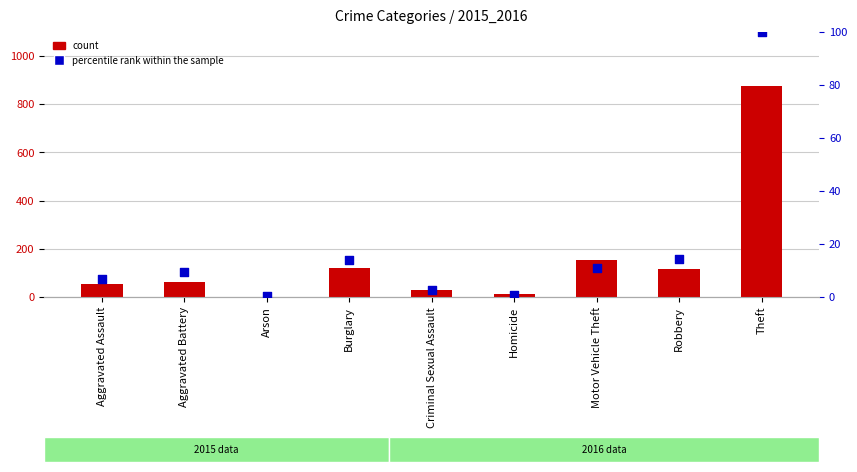

Which series has the largest total across all categories?

count